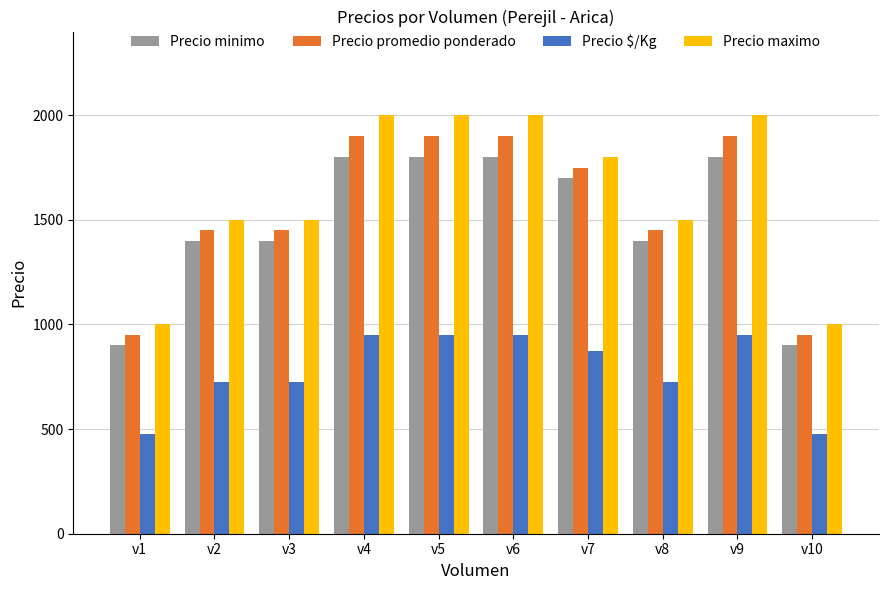

Count the Precio $/Kg values in the range 725 to 950.

8